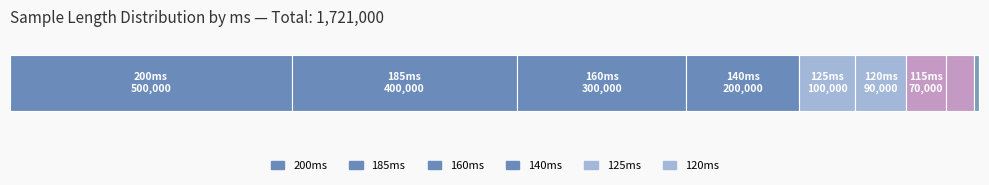

The value at 160 is 300000. True or false?

True